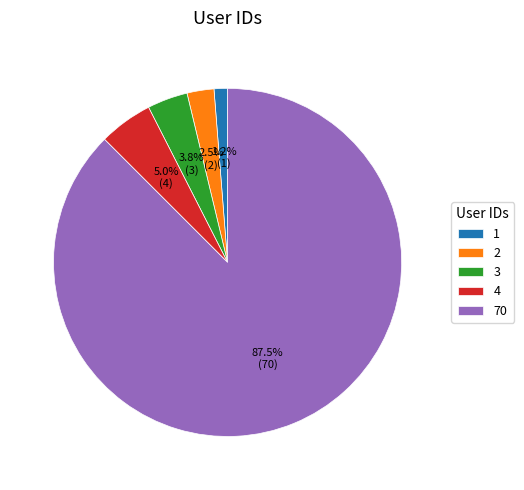

Is there a majority slice in this chart?

Yes